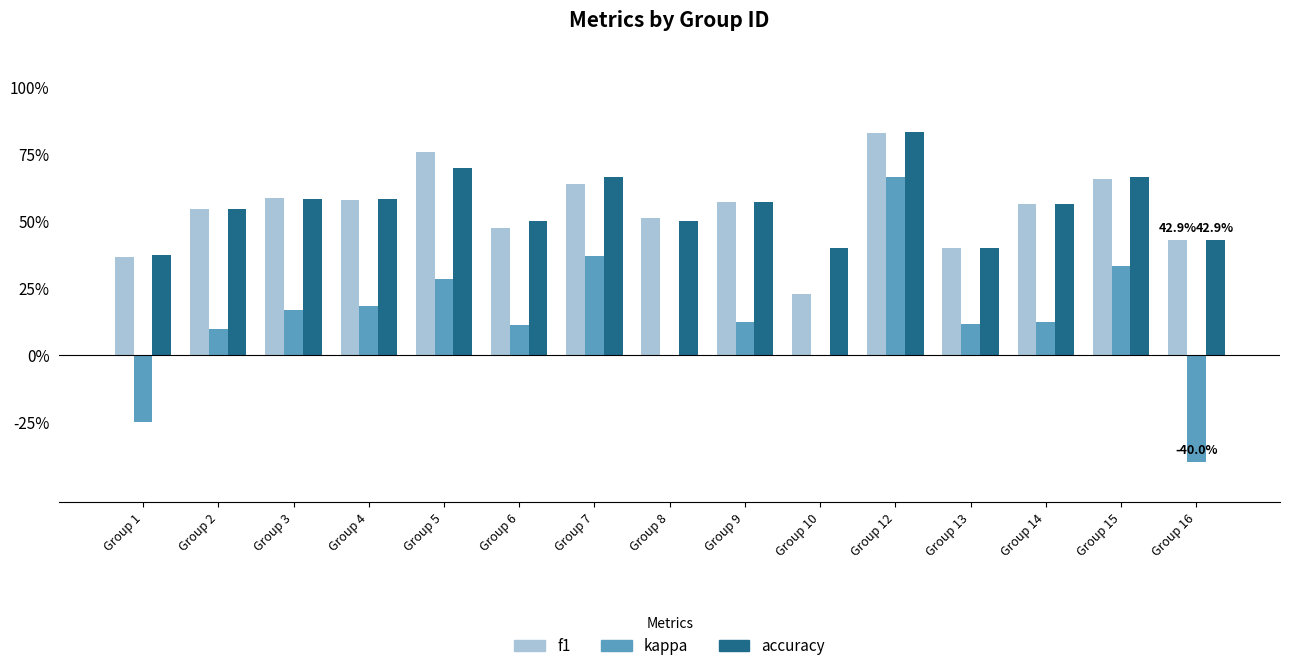

What is the value of the accuracy bar at the 10th from the left?

0.4